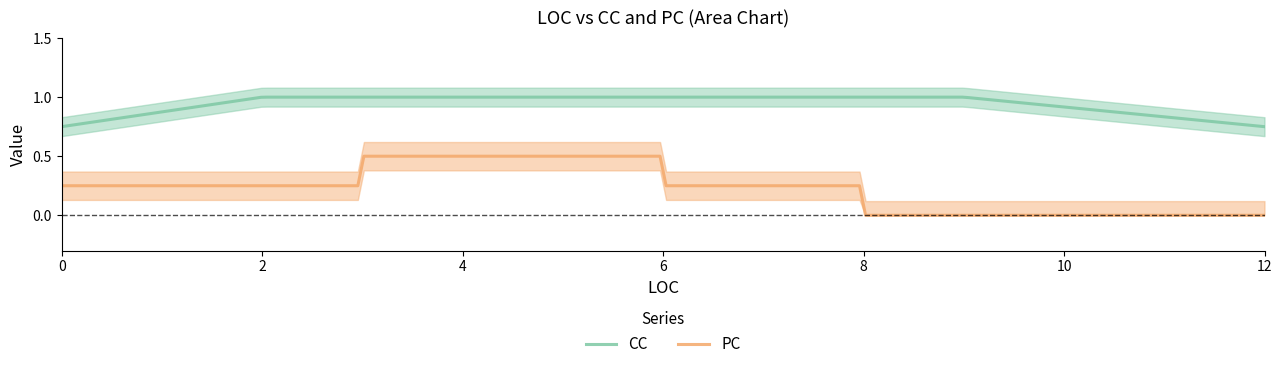

Which series has the widest spread of values?

PC